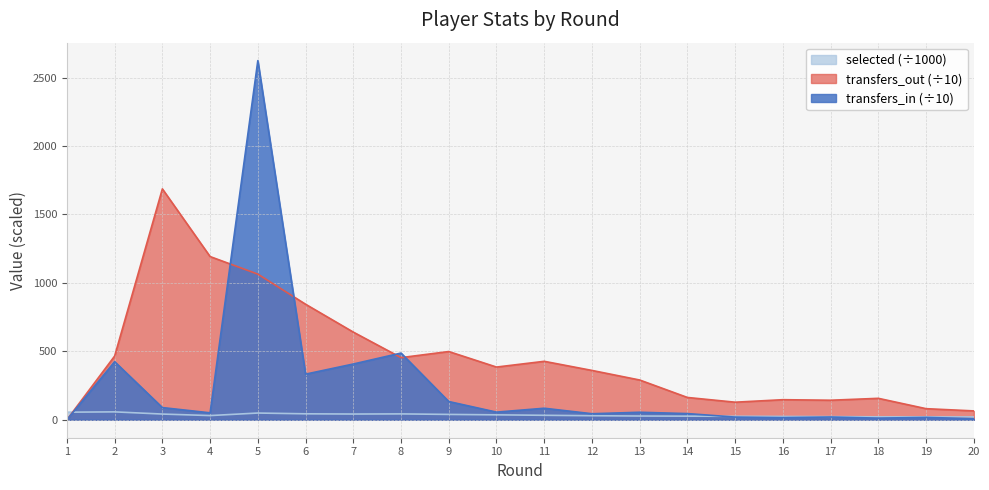

Where does the transfers_out series first go above 385?

2